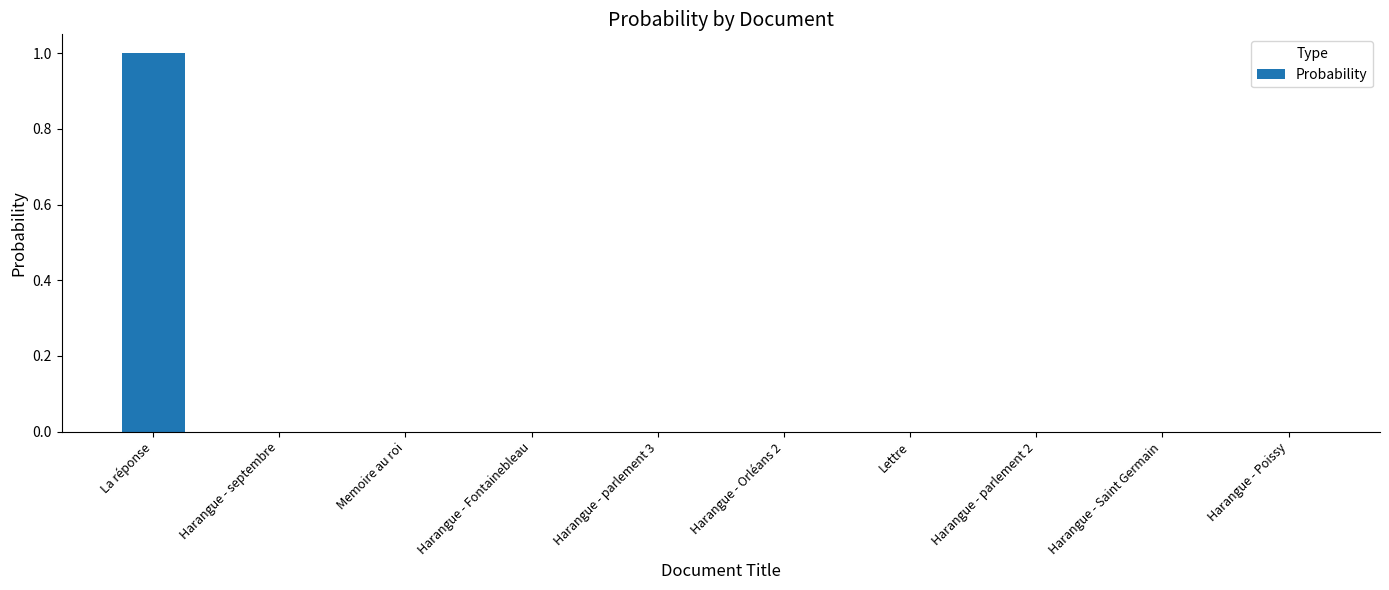

What is the change in value from La réponse to Harangue - Fontainebleau?

-1.0